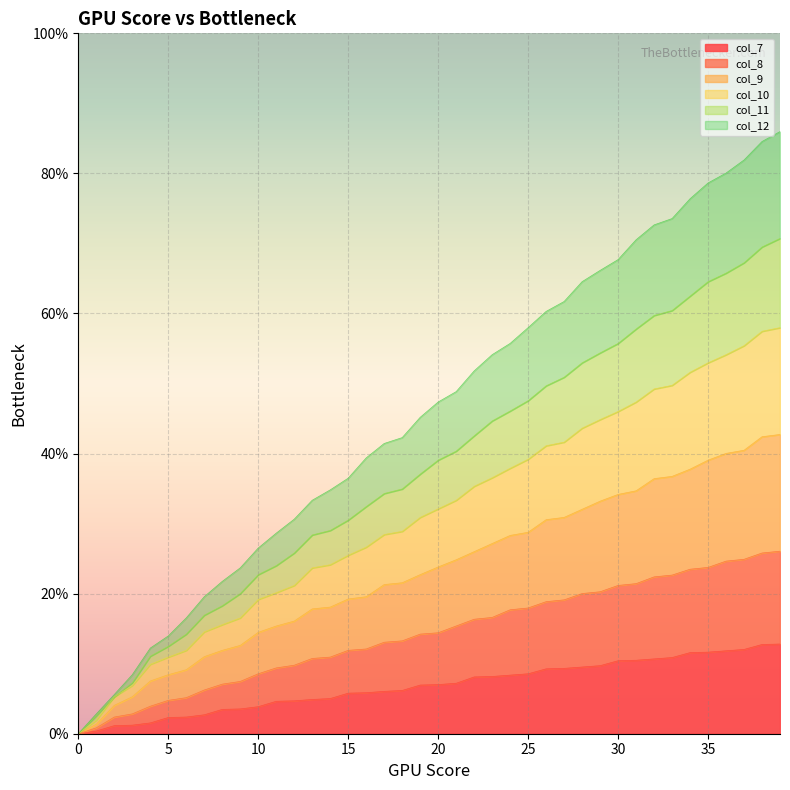

Count the number of data series in this chart.

6